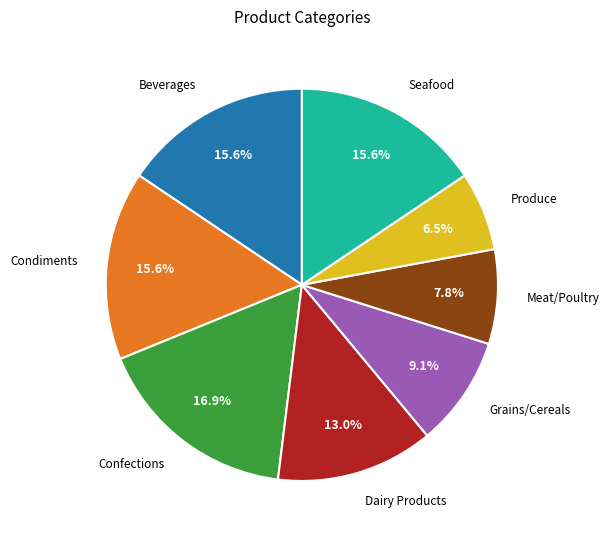

To the nearest percent, what is the average slice percentage?

12%